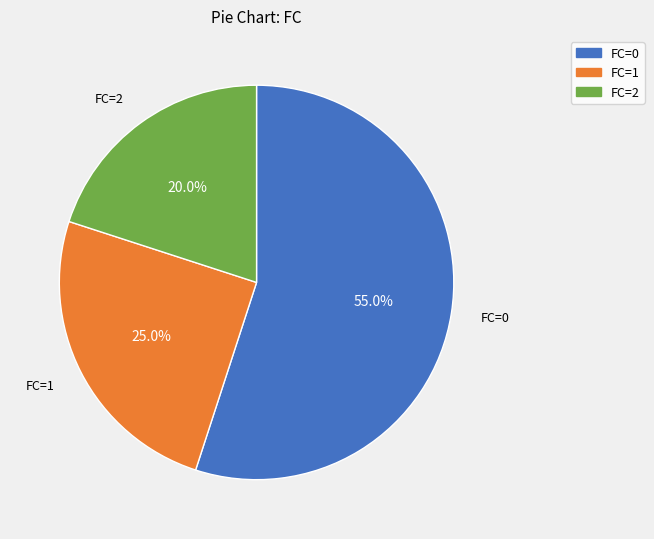

Does any single category account for the majority?

Yes